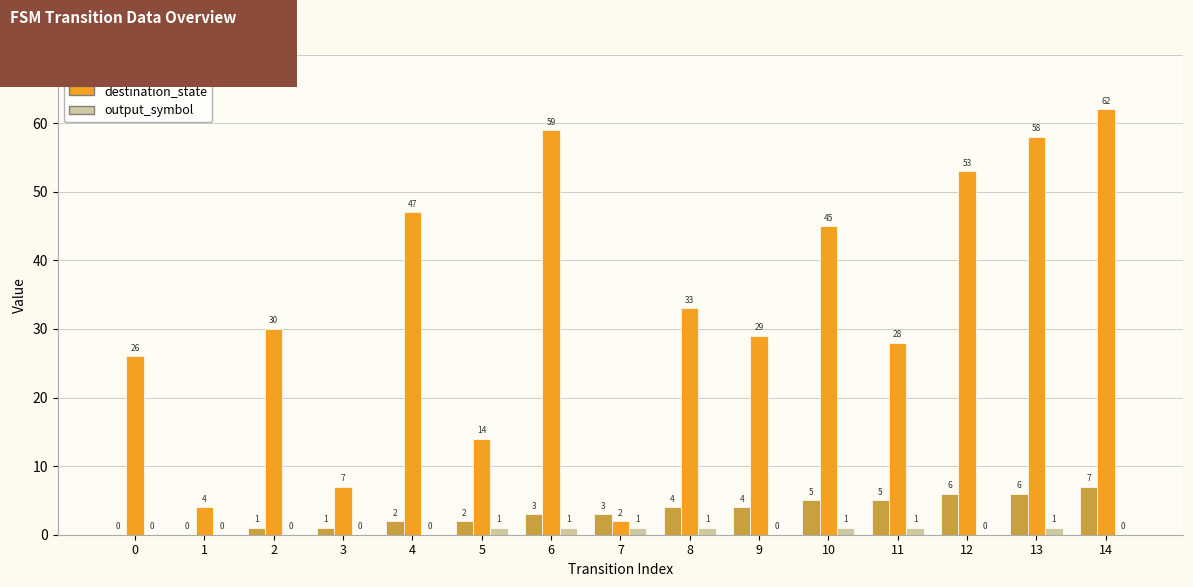

How many values in output_symbol are above zero?

7